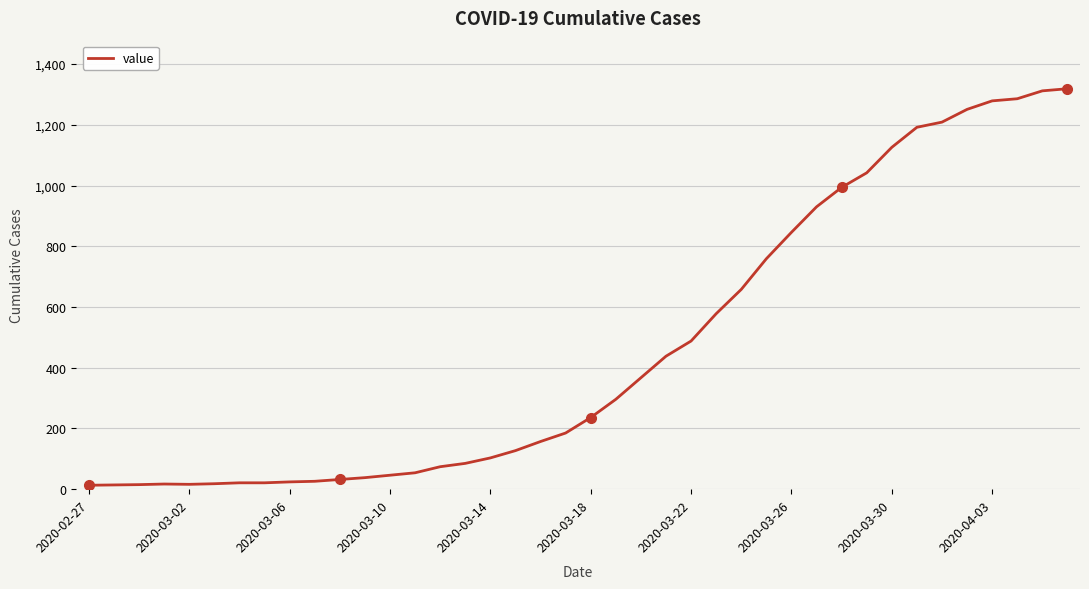

What is the difference between the maximum and minimum values?

1306